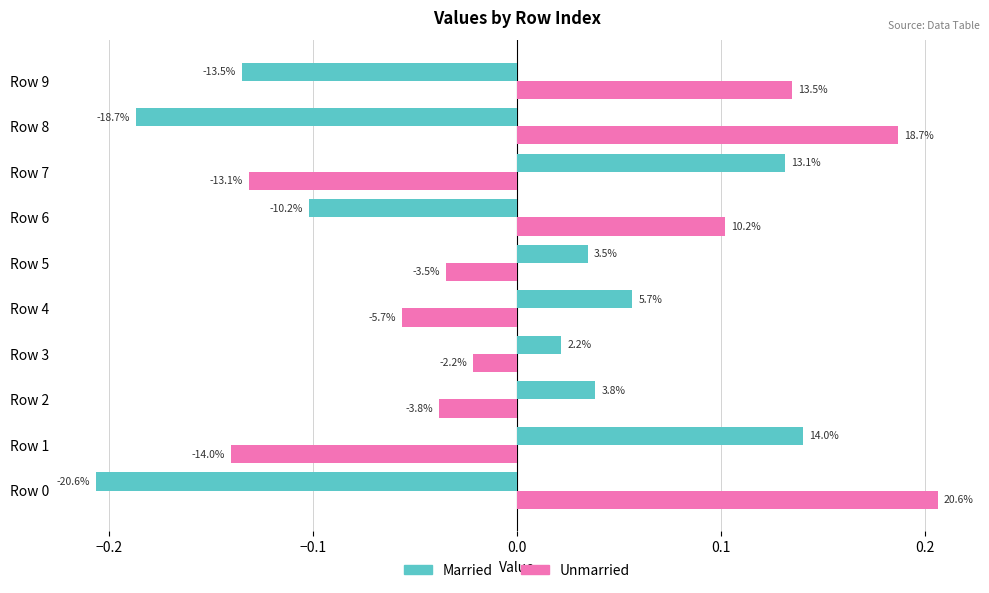

Rank the series by their maximum value, from highest to lowest.

Unmarried, Married